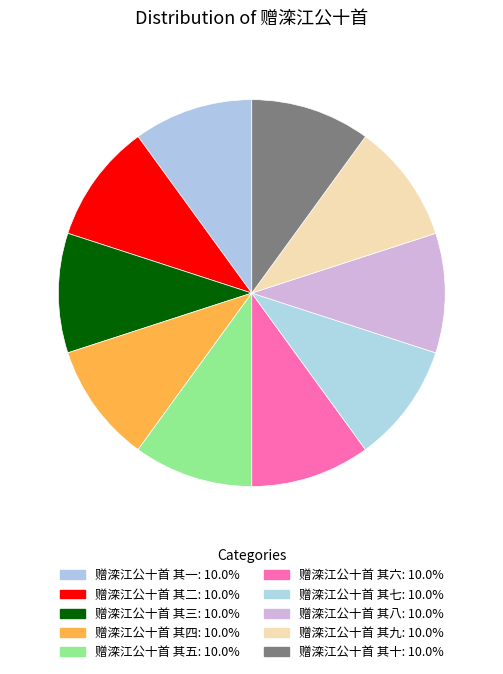

Which category has the smallest portion of the pie?

赠滦江公十首 其一